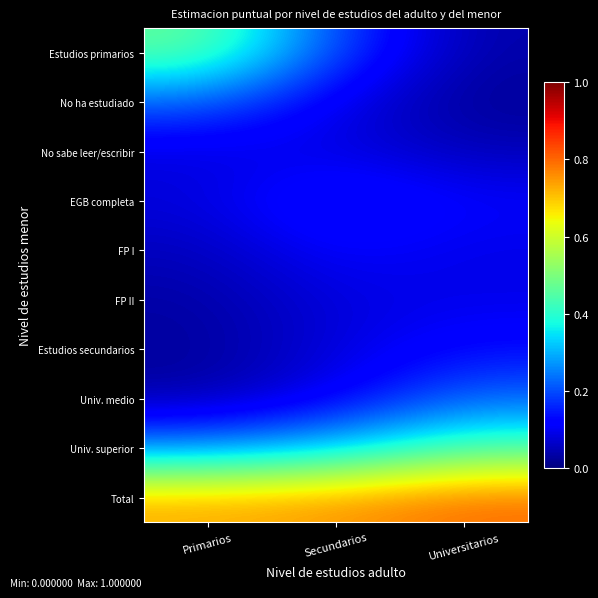

How many distinct data groups are displayed?

10